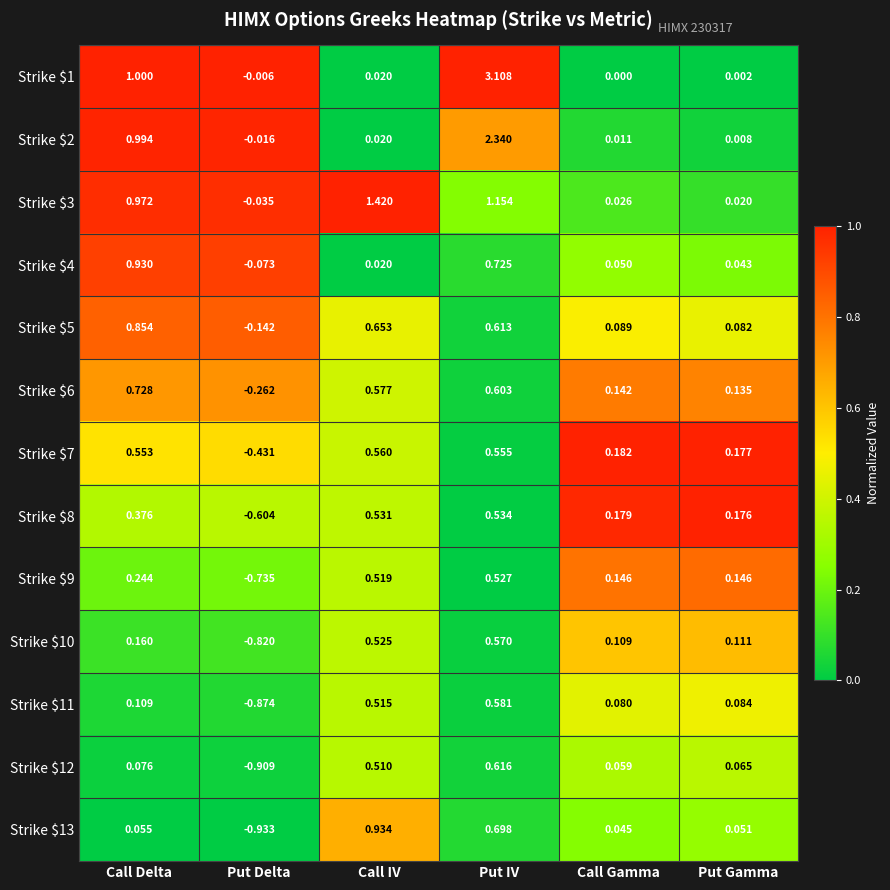

At Call Delta, list the series in order from largest to smallest.

Strike $1, Strike $2, Strike $3, Strike $4, Strike $5, Strike $6, Strike $7, Strike $8, Strike $9, Strike $10, Strike $11, Strike $12, Strike $13